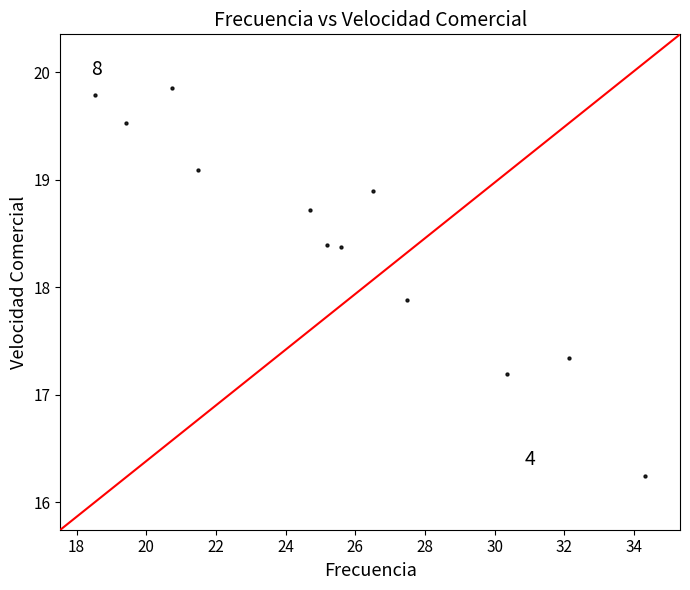

What Y value in the scatter plot is closest to 18?

17.9